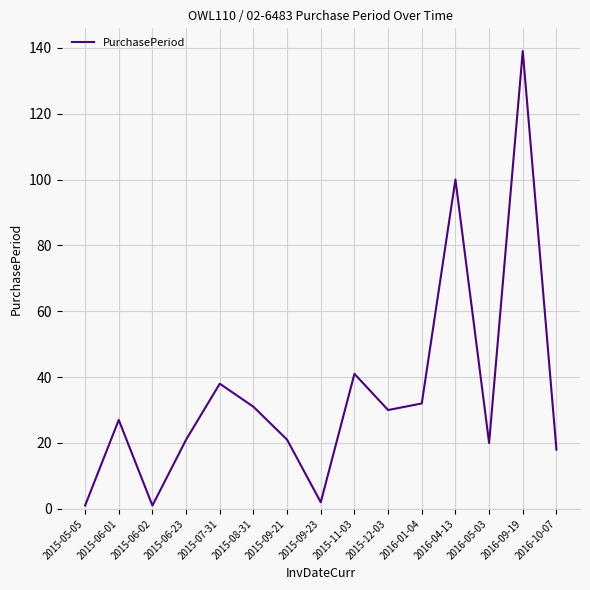

Read the value at 2015-07-31, to the nearest 10.

40